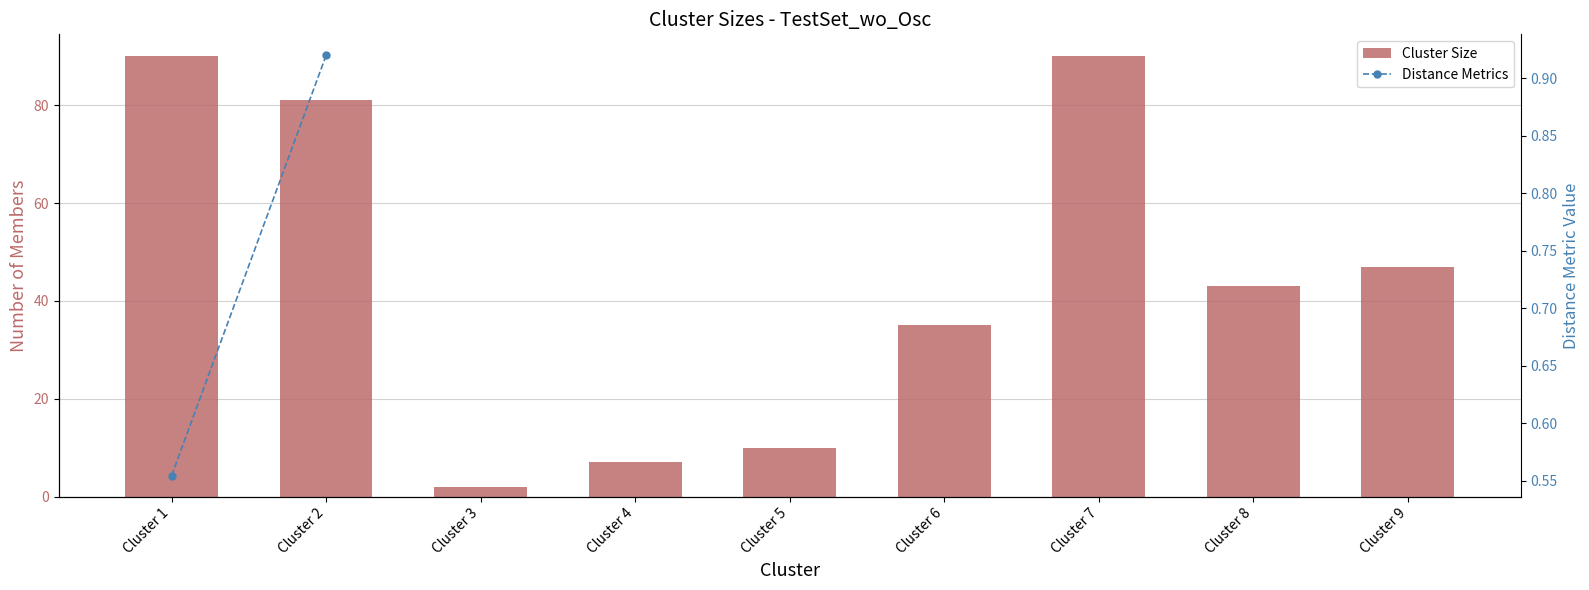

Which category has the lowest value across all series?

Cluster 3